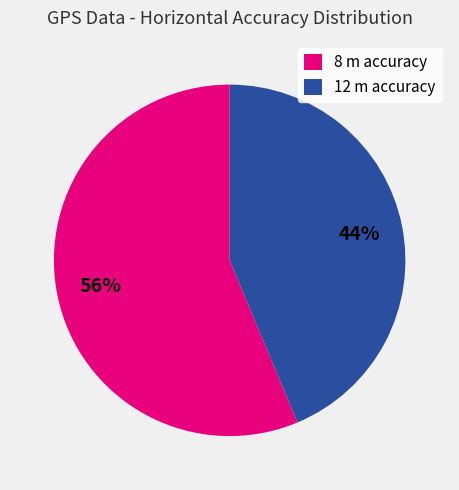

Count the number of slices in the pie.

2